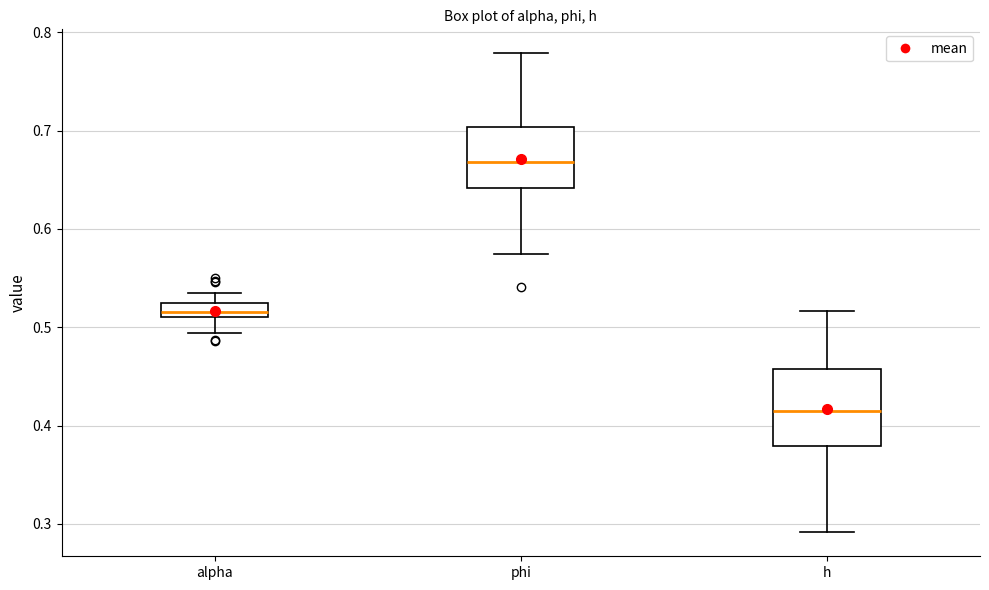

Comparing the boxes themselves (not the whiskers), which one is the tallest?

h